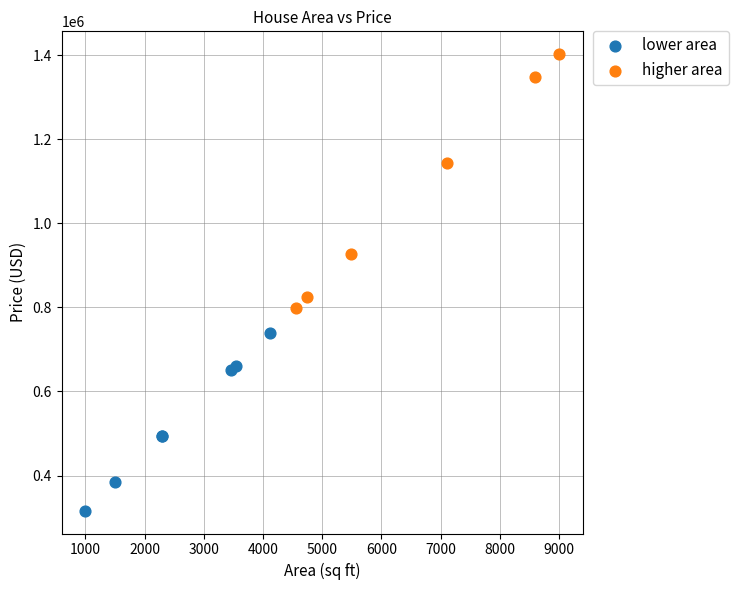

What are all the series names shown in the legend?

lower area, higher area